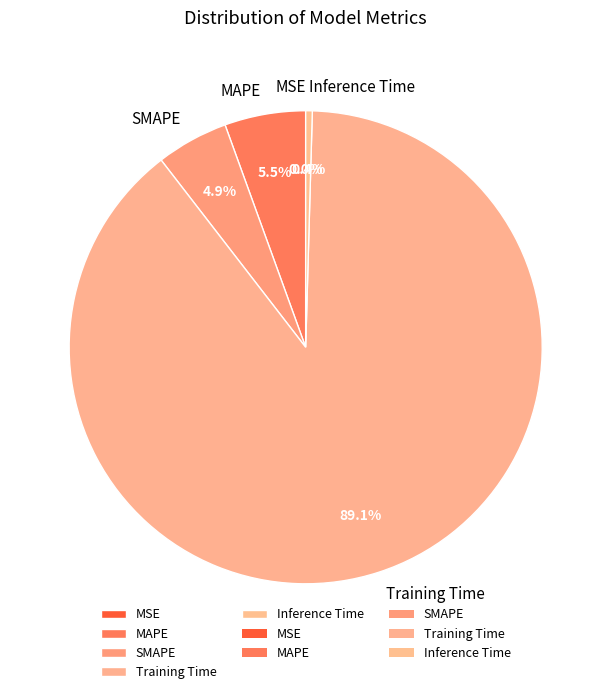

What portion of the pie excludes MAPE?

94.5%